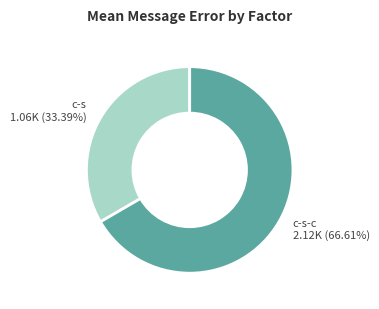

Which category accounts for the majority?

c-s-c 2.12K (66.61%)